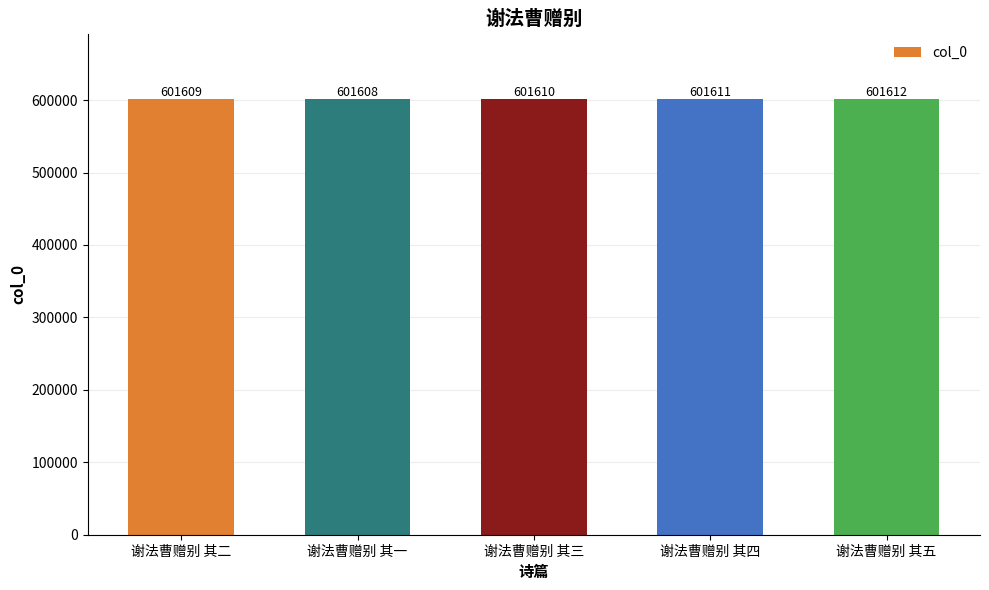

The value at 谢法曹赠别 其五 is 601612. True or false?

True